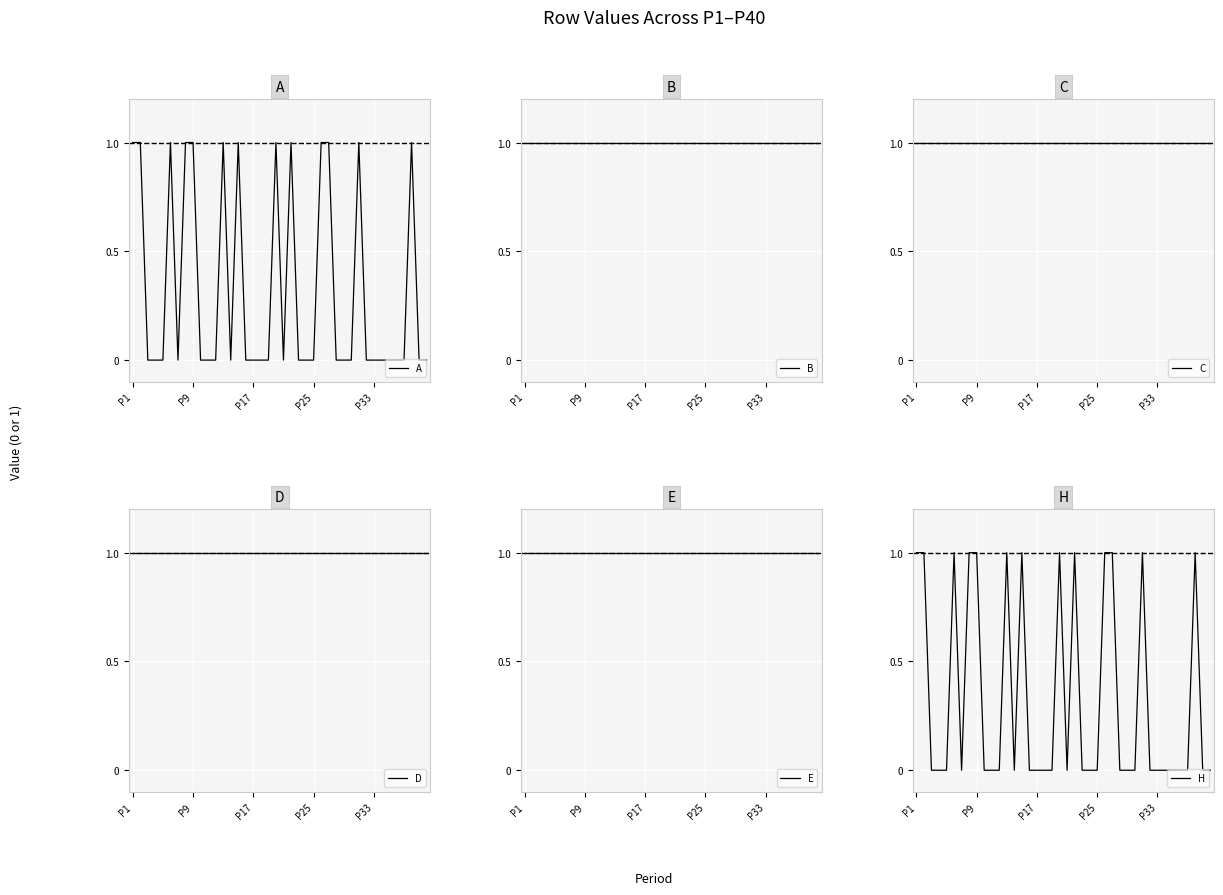

True or false: A has a value of 1 at P9.

True